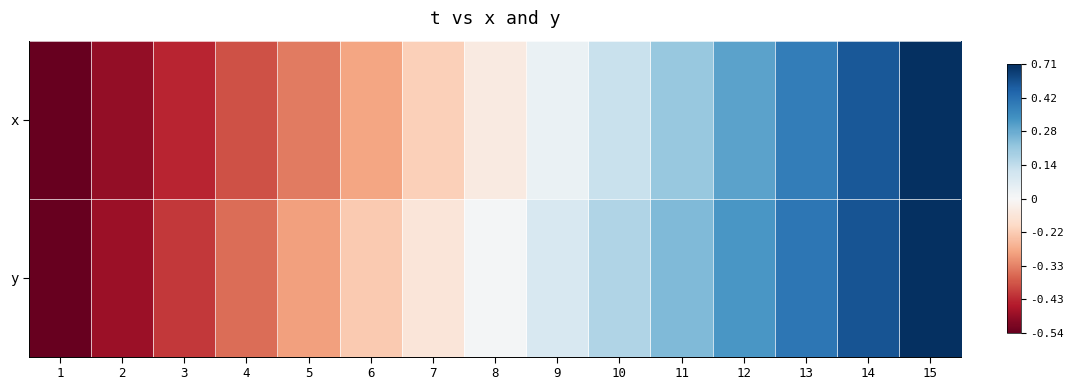

Reading left to right, extract all data points from this chart.

x: 1=-1.0	2=-0.9	3=-0.8	4=-0.6	5=-0.5	6=-0.4	7=-0.2	8=-0.1	9=0.1	10=0.2	11=0.4	12=0.5	13=0.7	14=0.8	15=1.0
y: 1=-1.0	2=-0.9	3=-0.7	4=-0.6	5=-0.4	6=-0.3	7=-0.1	8=0.0	9=0.2	10=0.3	11=0.4	12=0.6	13=0.7	14=0.9	15=1.0